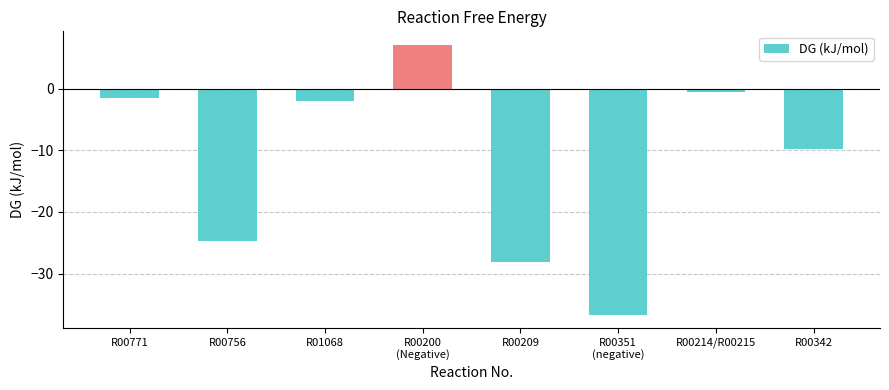

Are the bars horizontal?

No